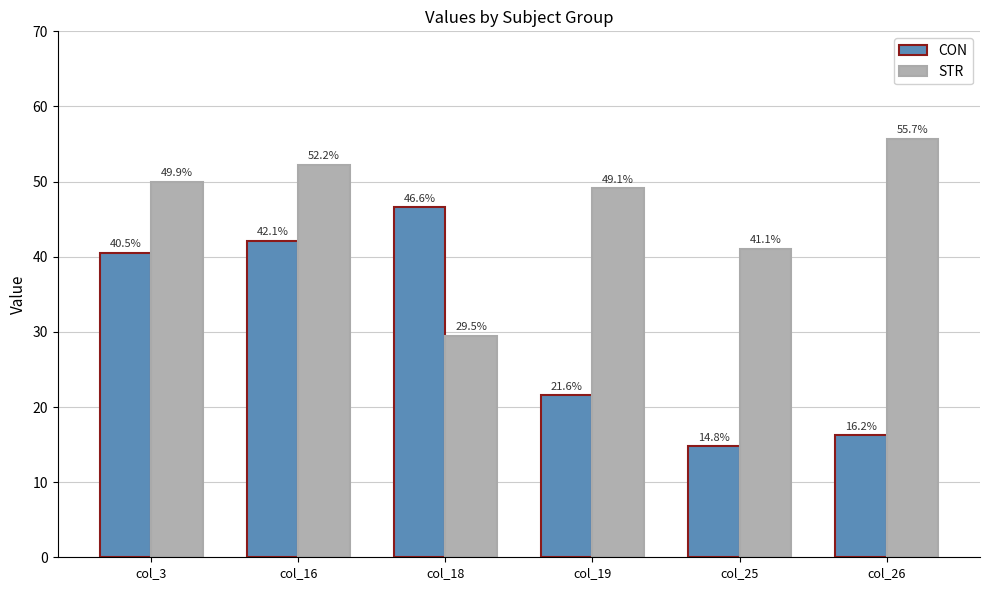

What is the minimum value shown in the chart?

14.8